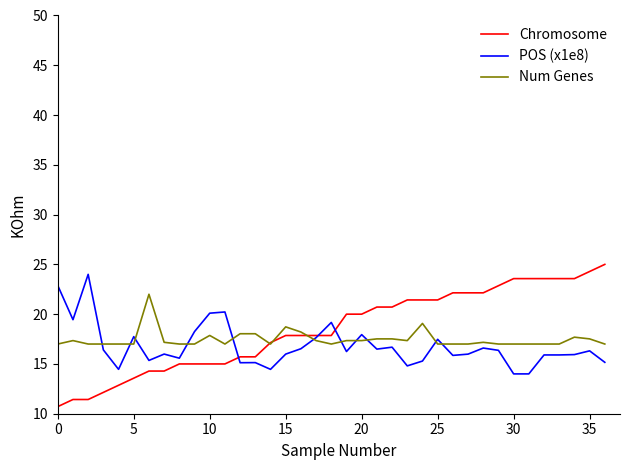

What is the greatest value displayed?

25.0